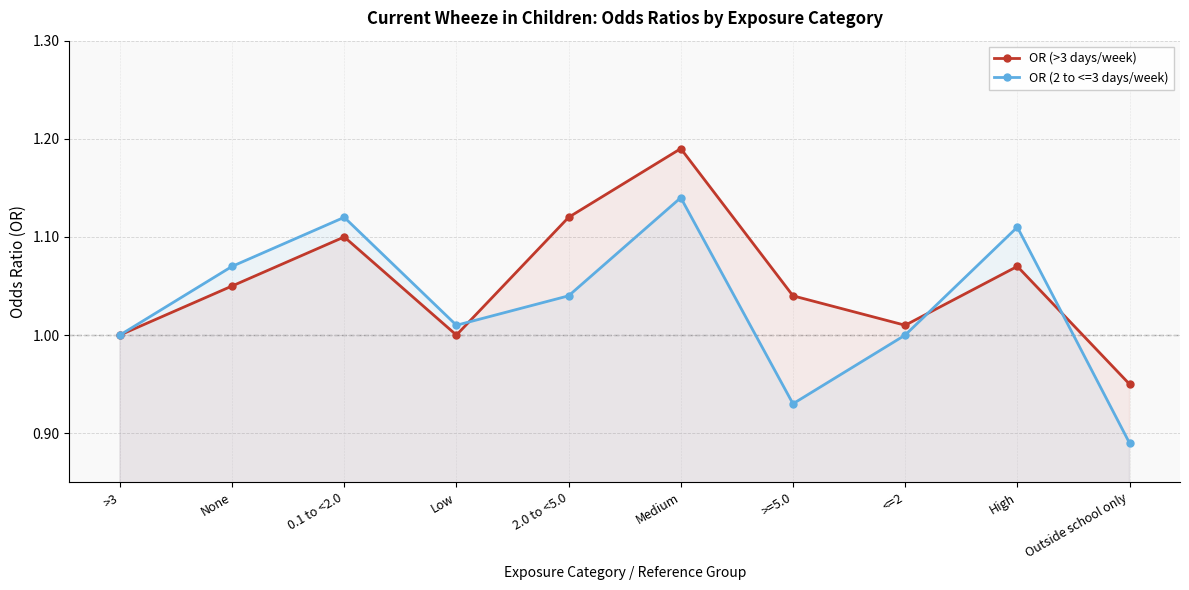

Which series ends up on top after the final intersection of OR (2 to <=3 days/week) and OR (>3 days/week)?

OR (>3 days/week)